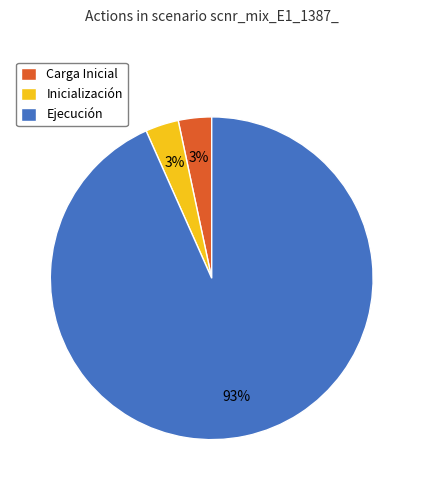

Is there any slice that represents more than half of the pie?

Yes